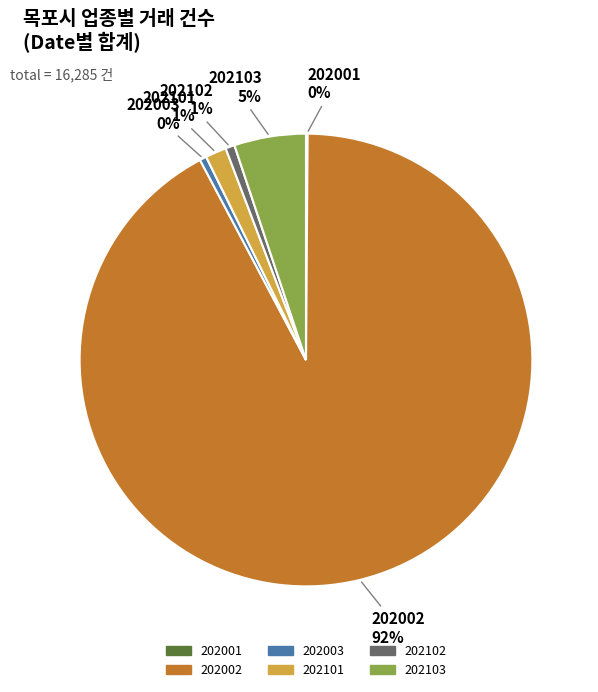

Is there any slice that represents more than half of the pie?

Yes